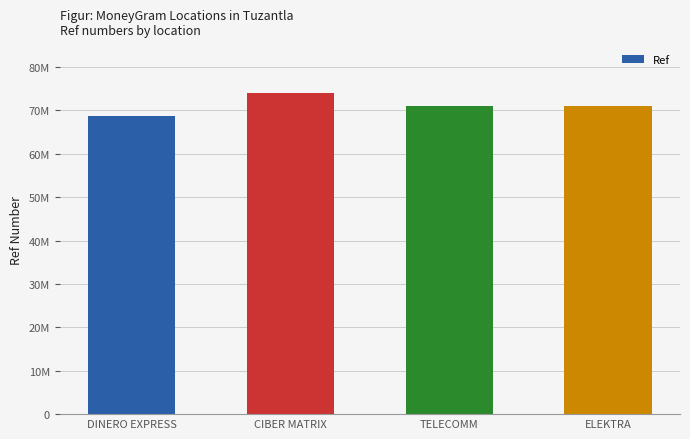

What is the sum of all values?

285040529